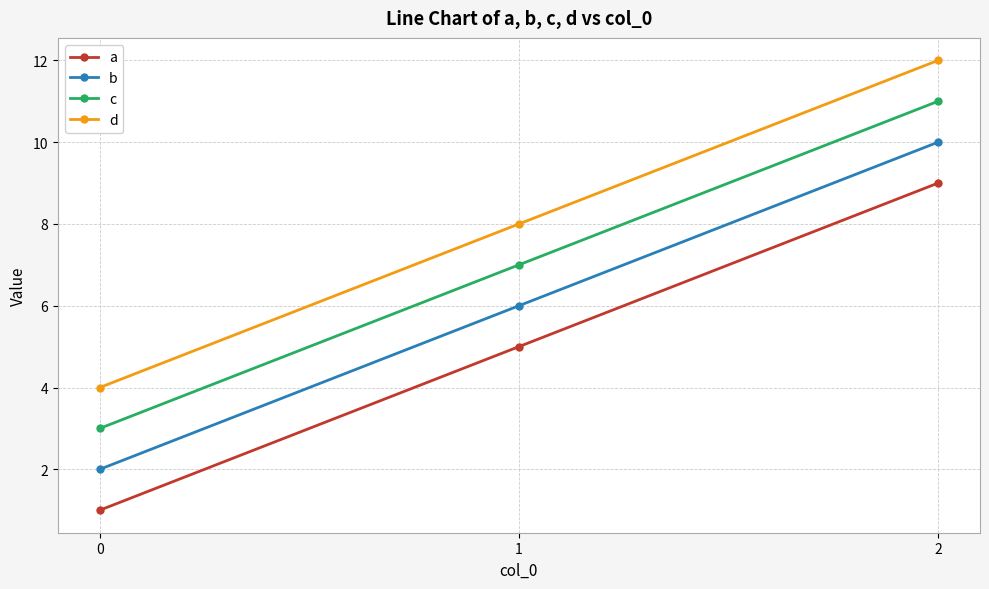

Is it true that b equals 7 at 2?

False